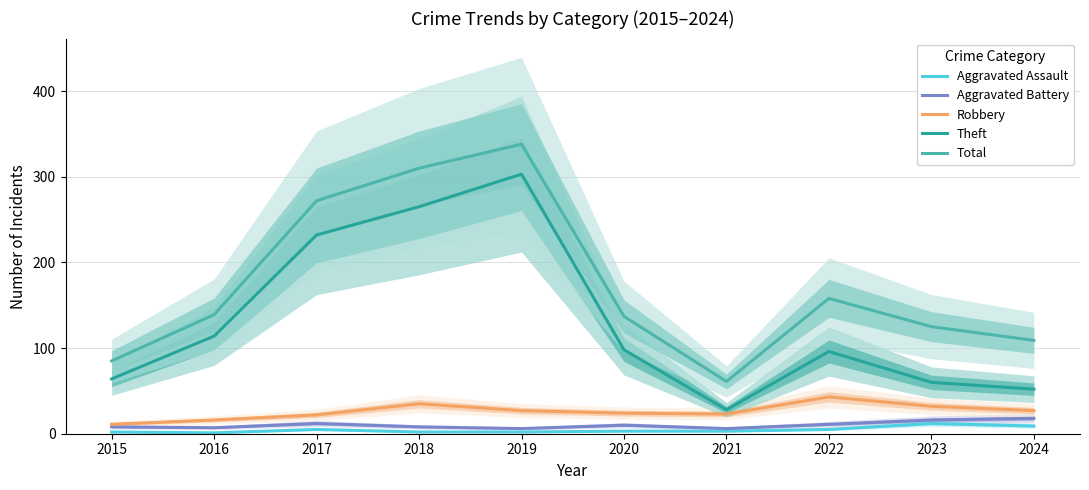

True or false: Aggravated Battery has more than 1 points higher than both neighbors.

True